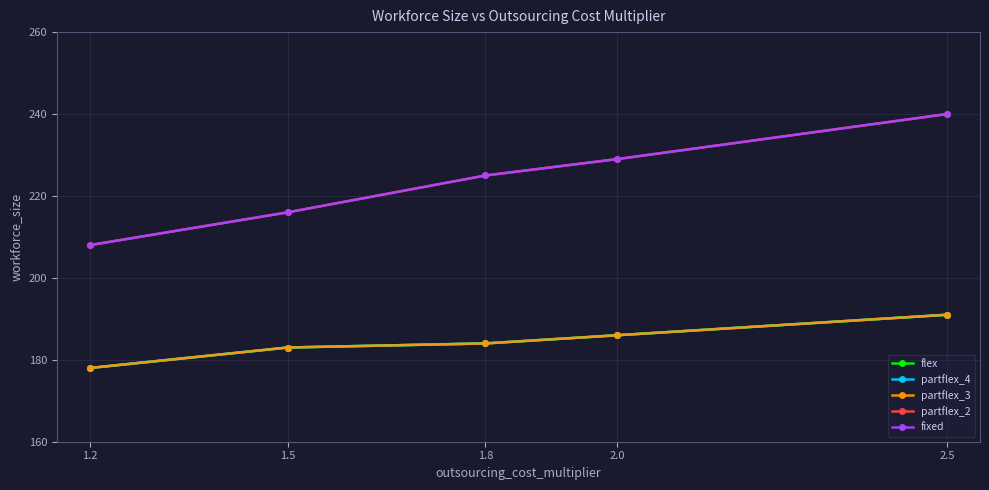

Count the partflex_2 values in the range 216 to 229.

3